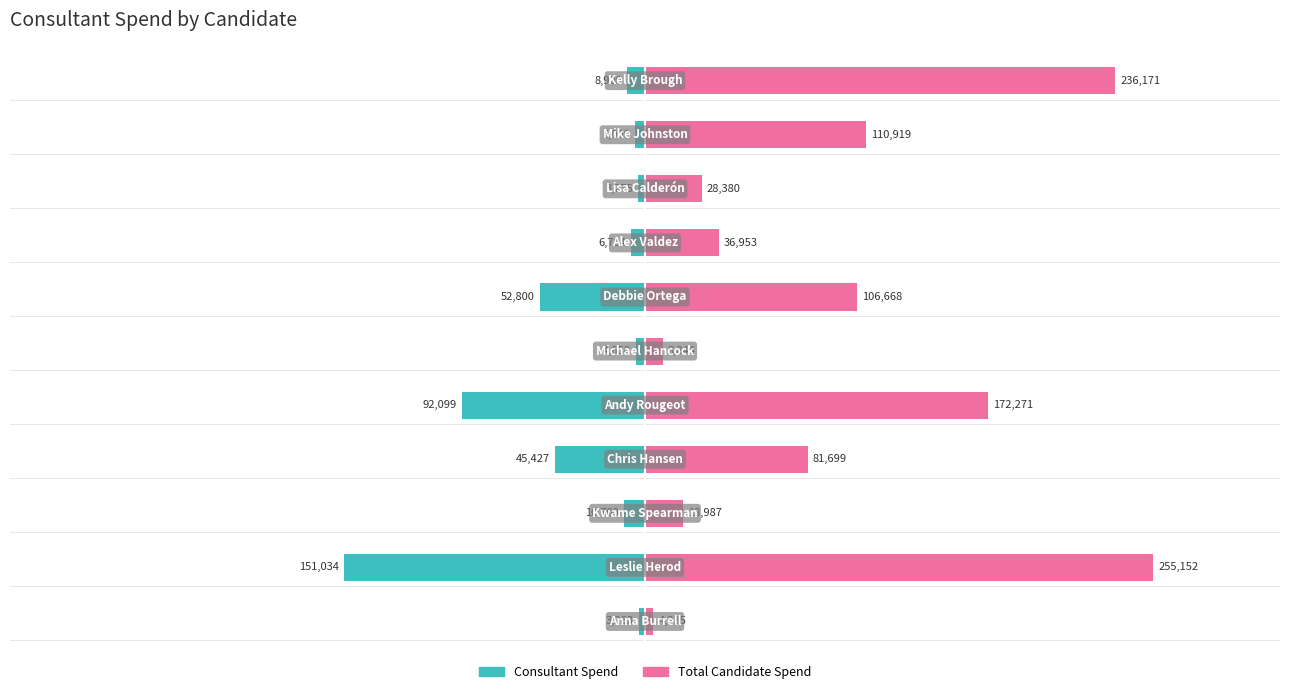

The value of category_spent at 10 is -13492.1. True or false?

False